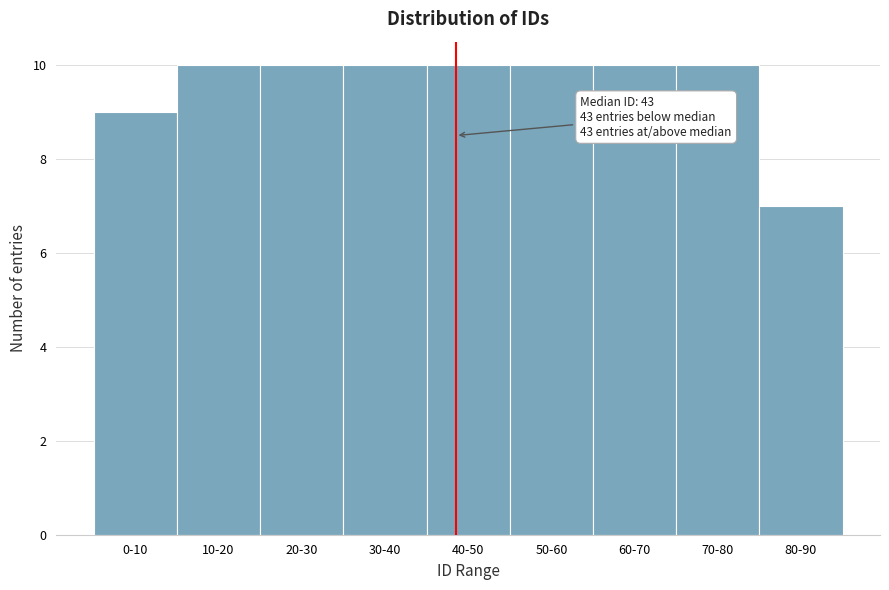

Reading left to right, extract all data points from this chart.

0-10=9	10-20=10	20-30=10	30-40=10	40-50=10	50-60=10	60-70=10	70-80=10	80-90=7